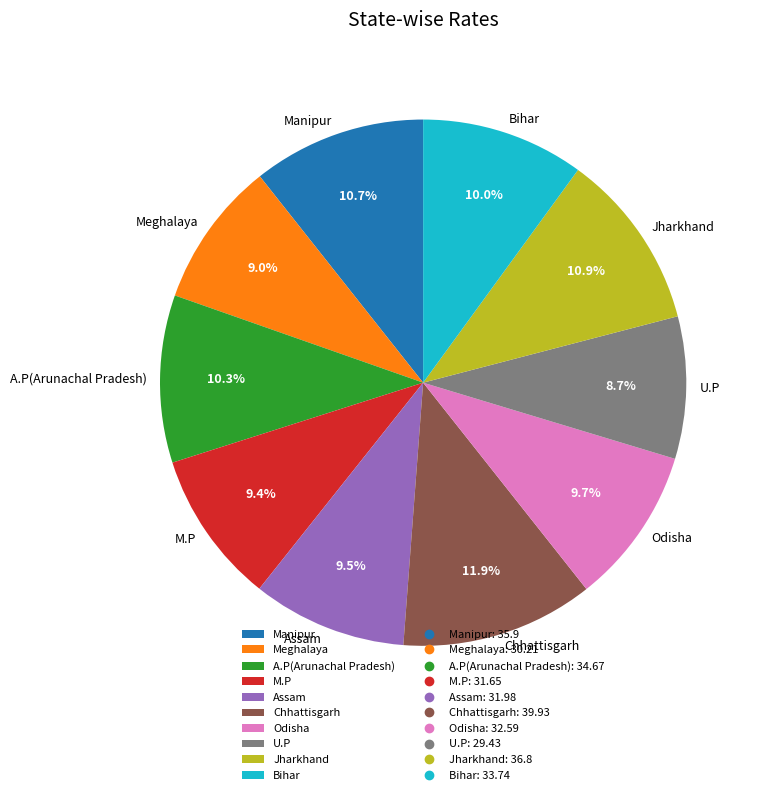

Which has a higher value, A.P(Arunachal Pradesh) or Chhattisgarh?

Chhattisgarh